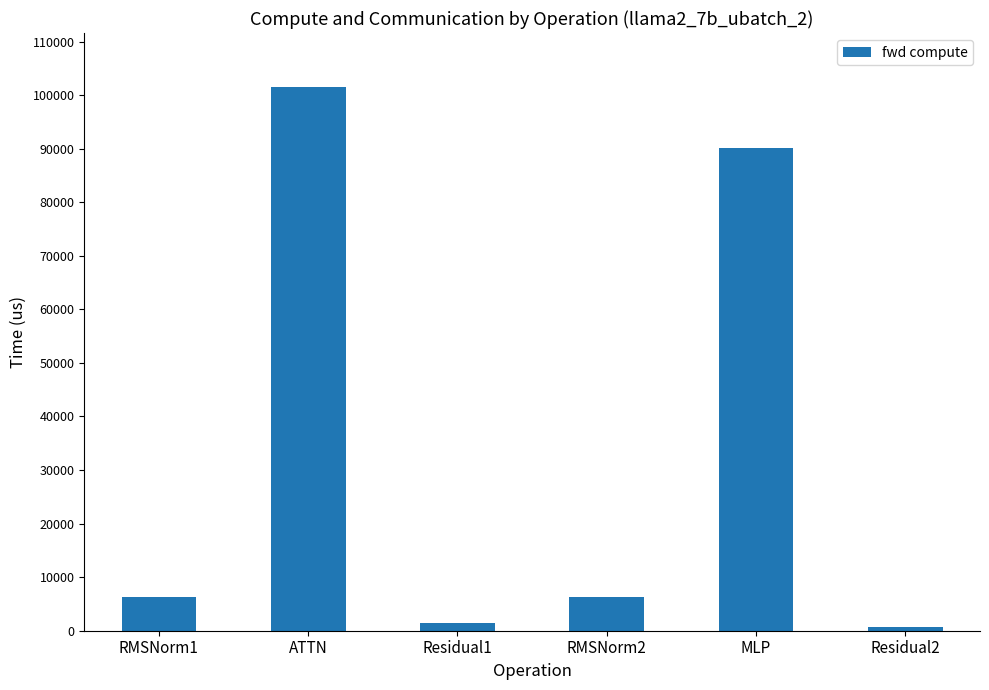

Where is the data nearest to the value 51066?

MLP